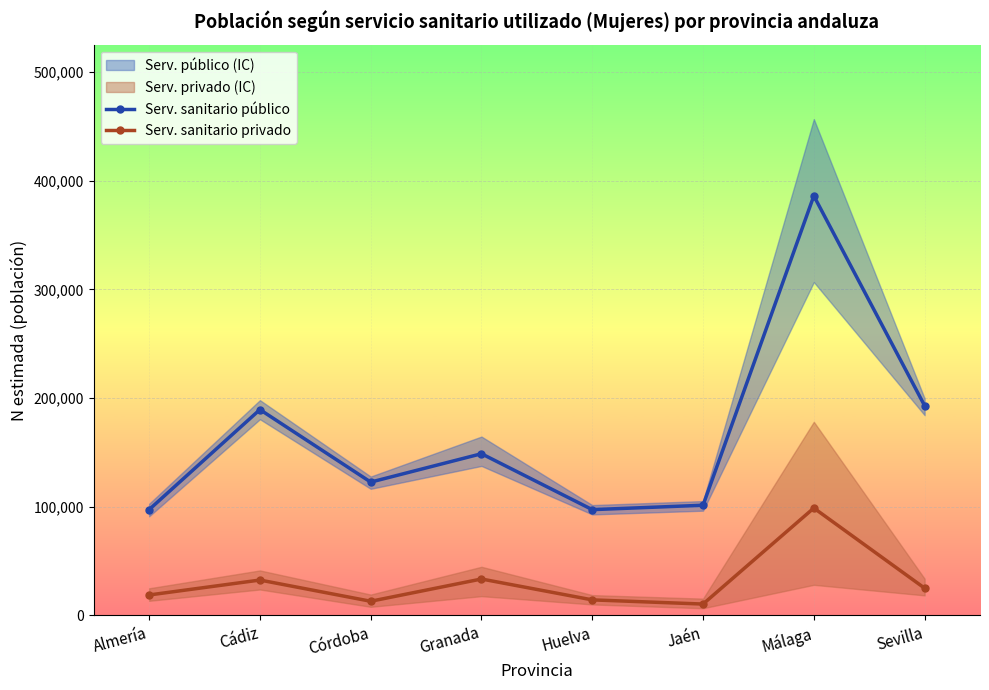

What is the average value of the Serv. sanitario privado series?

30765